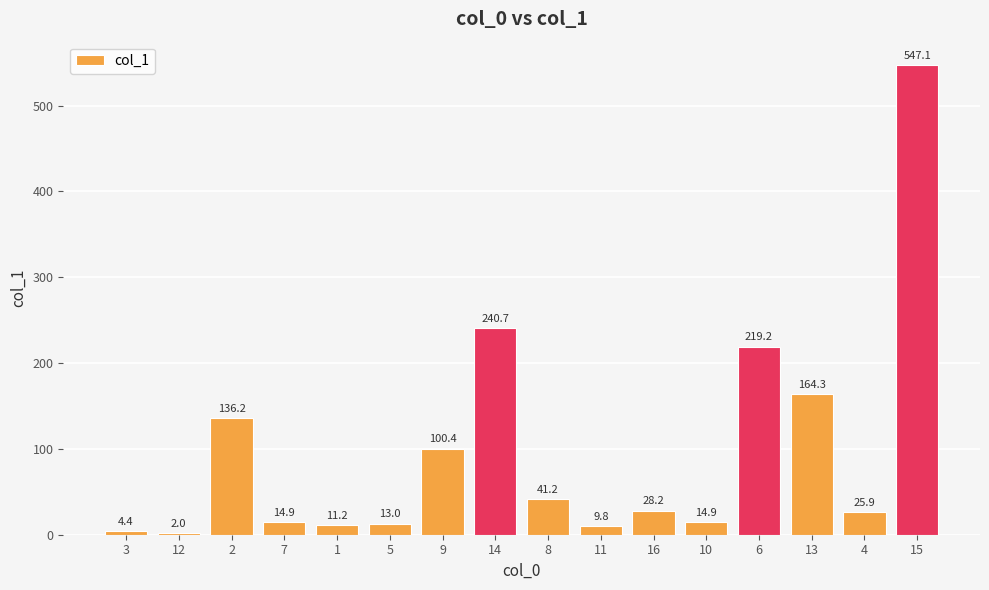

What is the label of the 3rd bar from the right?

13